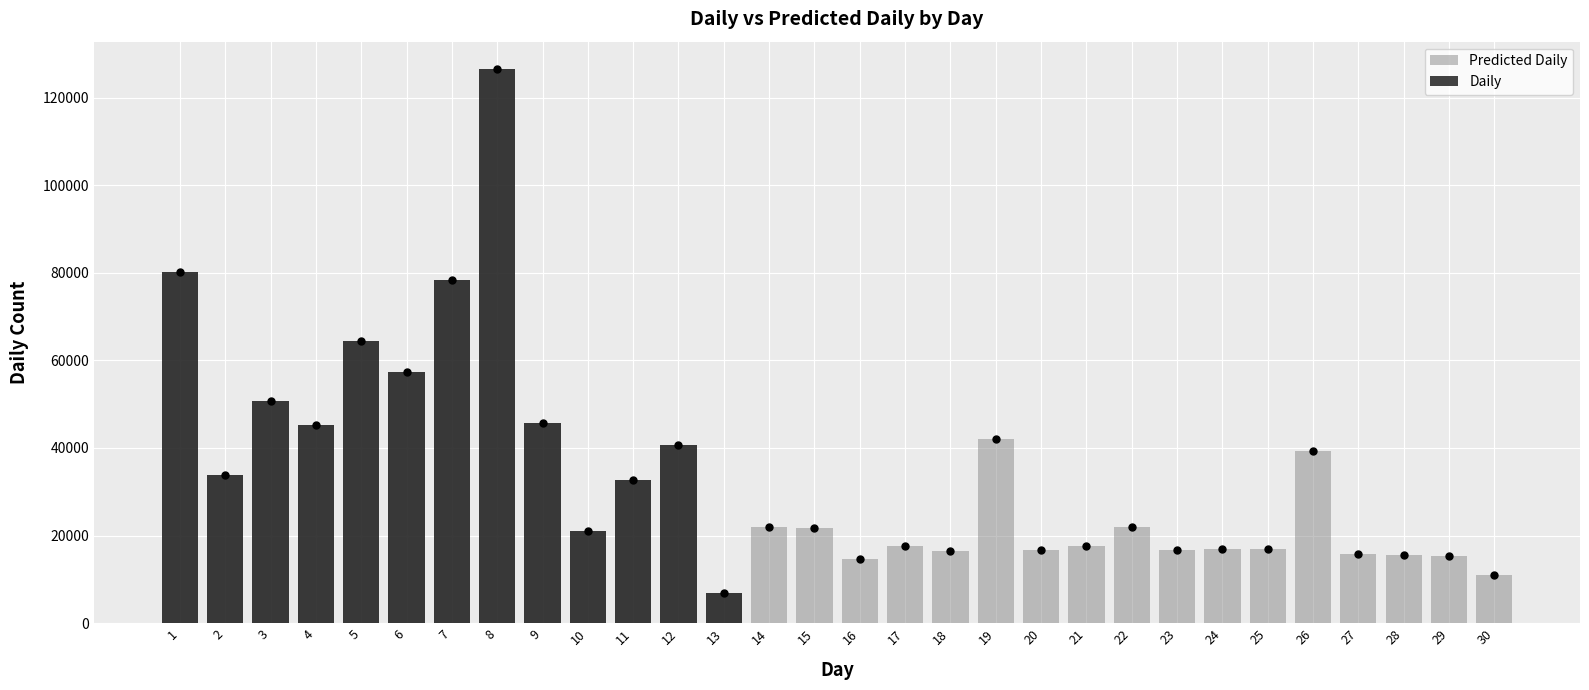

Is the value of Daily at 16 greater than the value of Predicted Daily at 27?

No